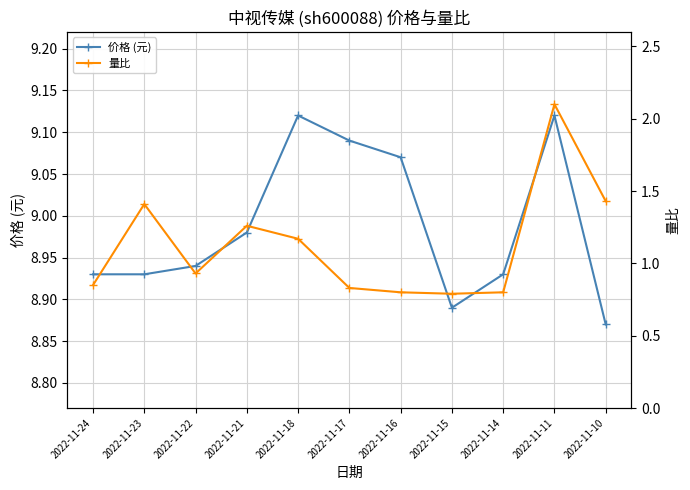

In 价格 (元), how many points are higher than both neighbors (excluding endpoints)?

2